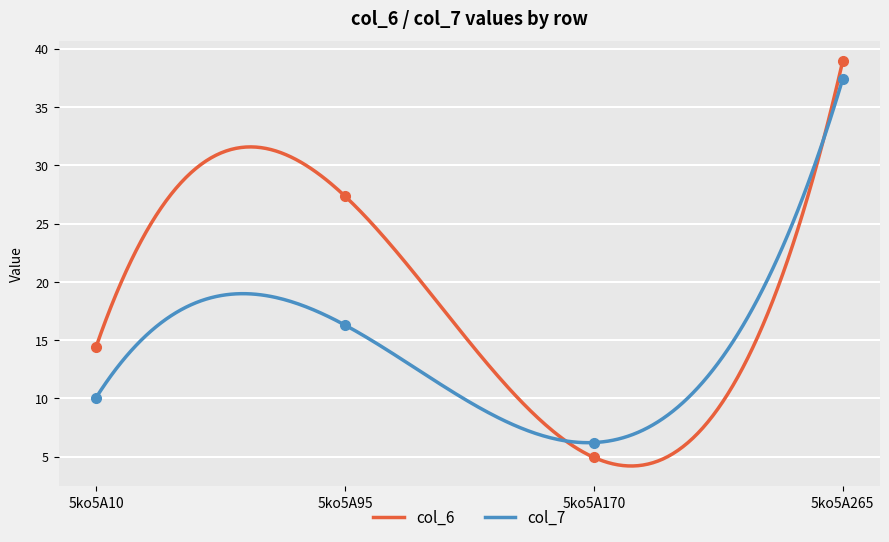

What is the value of the col_7 point at the 1st from the left?

10.1